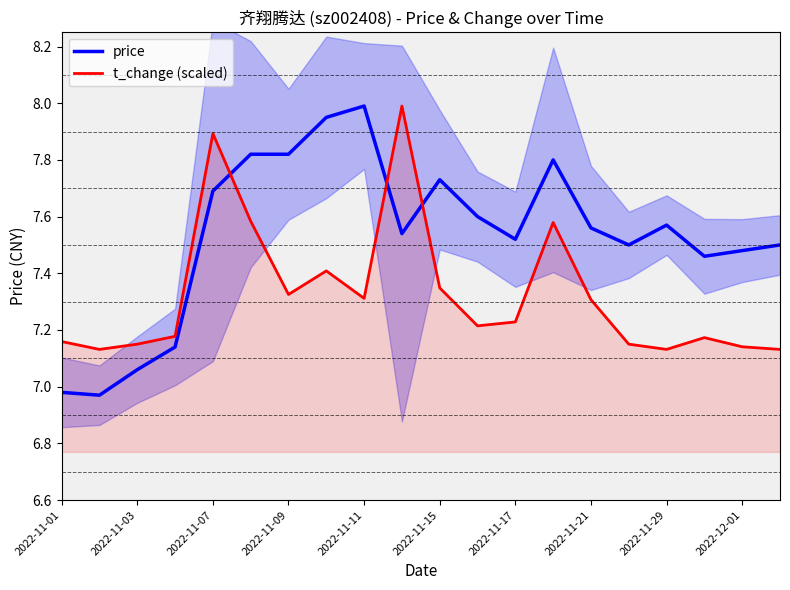

The value of t_change (scaled) at 2022-11-01 is 3.3. True or false?

False